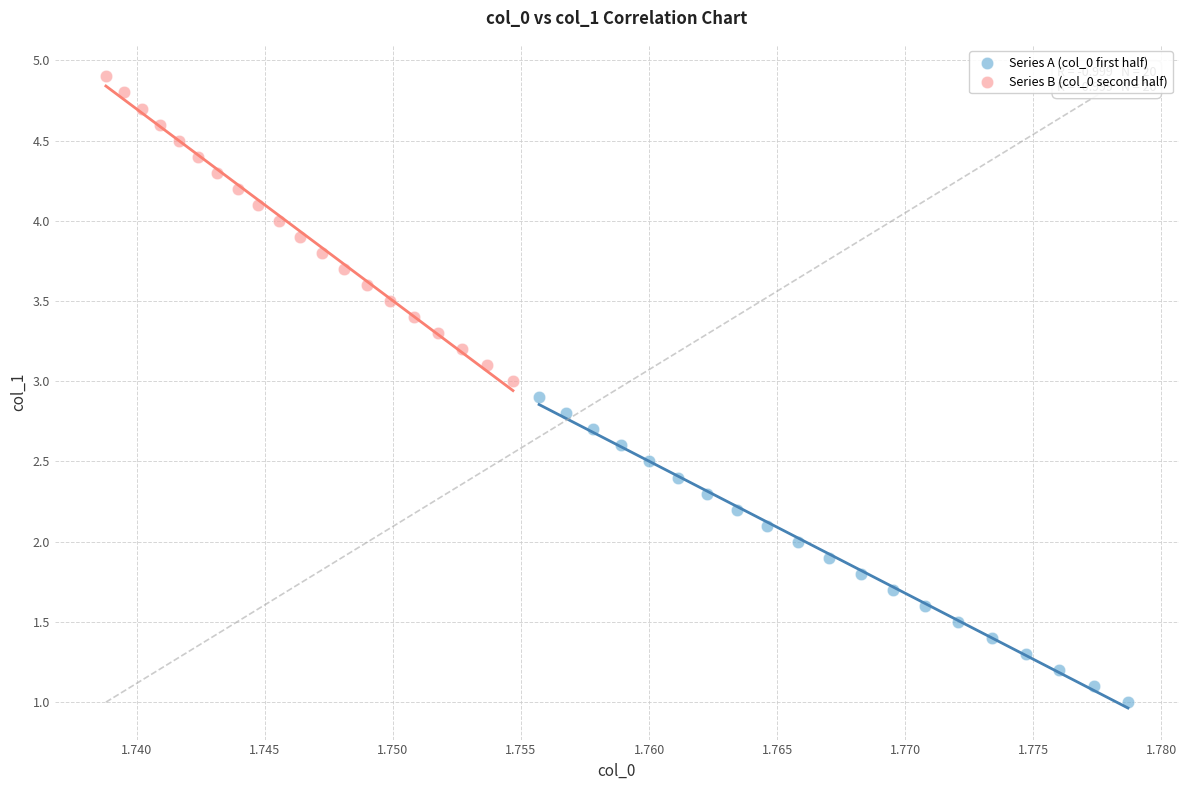

What are all the series names shown in the legend?

Series A (col_0 first half), Series B (col_0 second half)